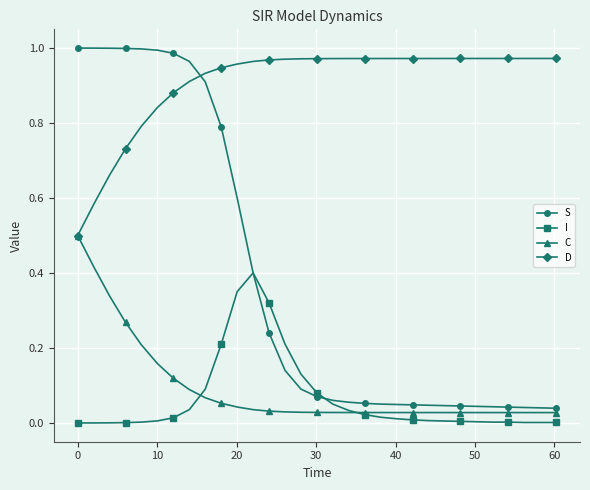

At how many categories does at least one series exceed 0?

31